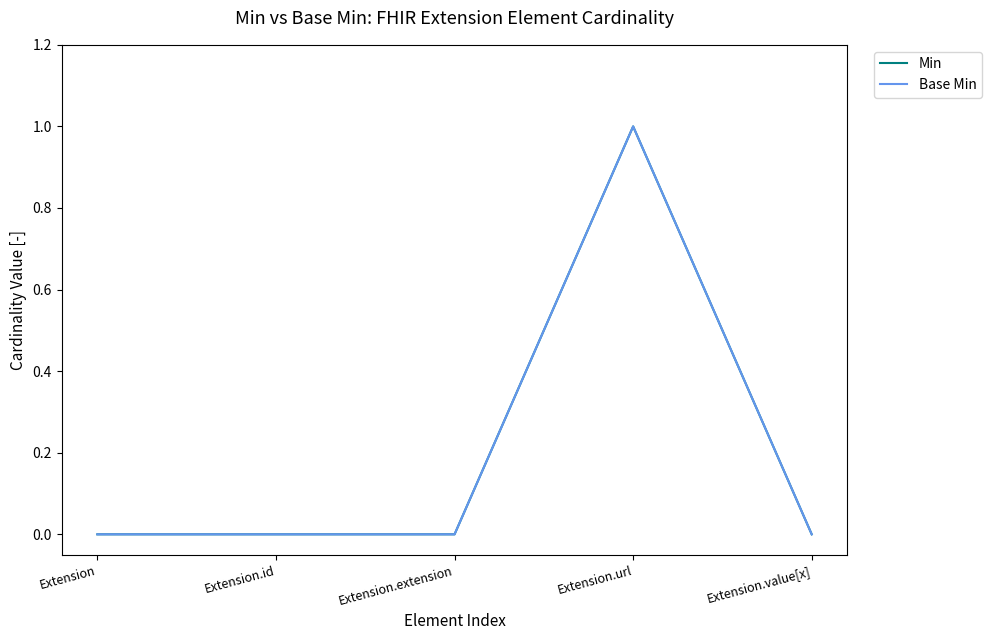

Is this an area chart (filled region under the line)?

No